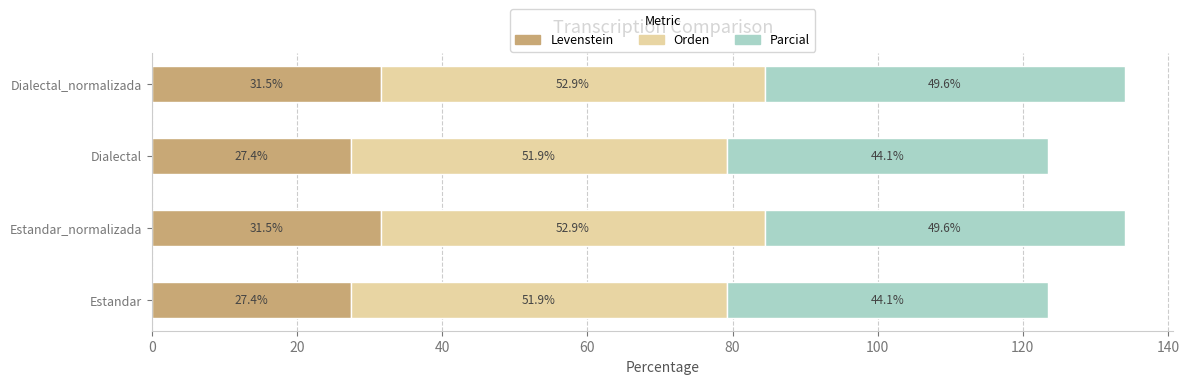

What is the sum of all Levenstein values?

117.8